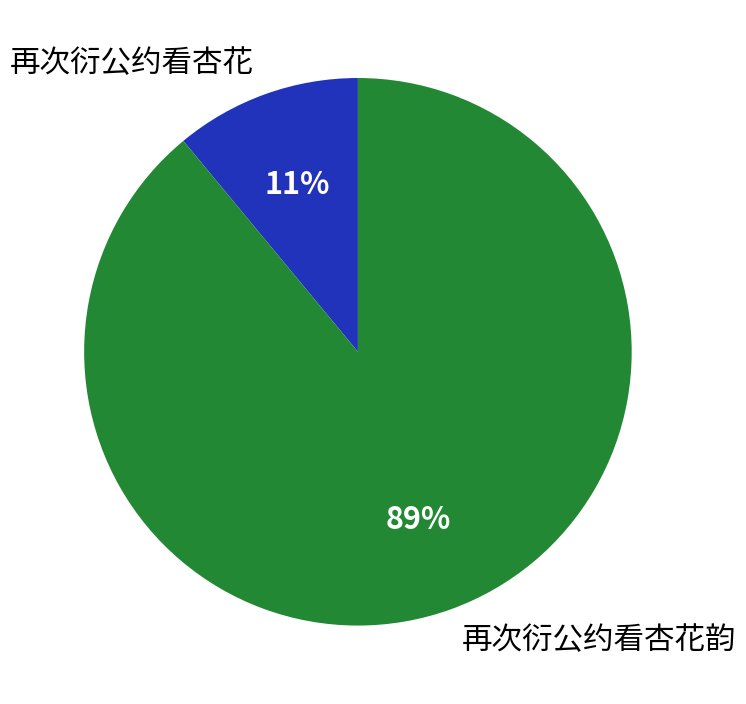

The 再次衍公约看杏花韵 slice represents 95% of the pie. True or false?

False